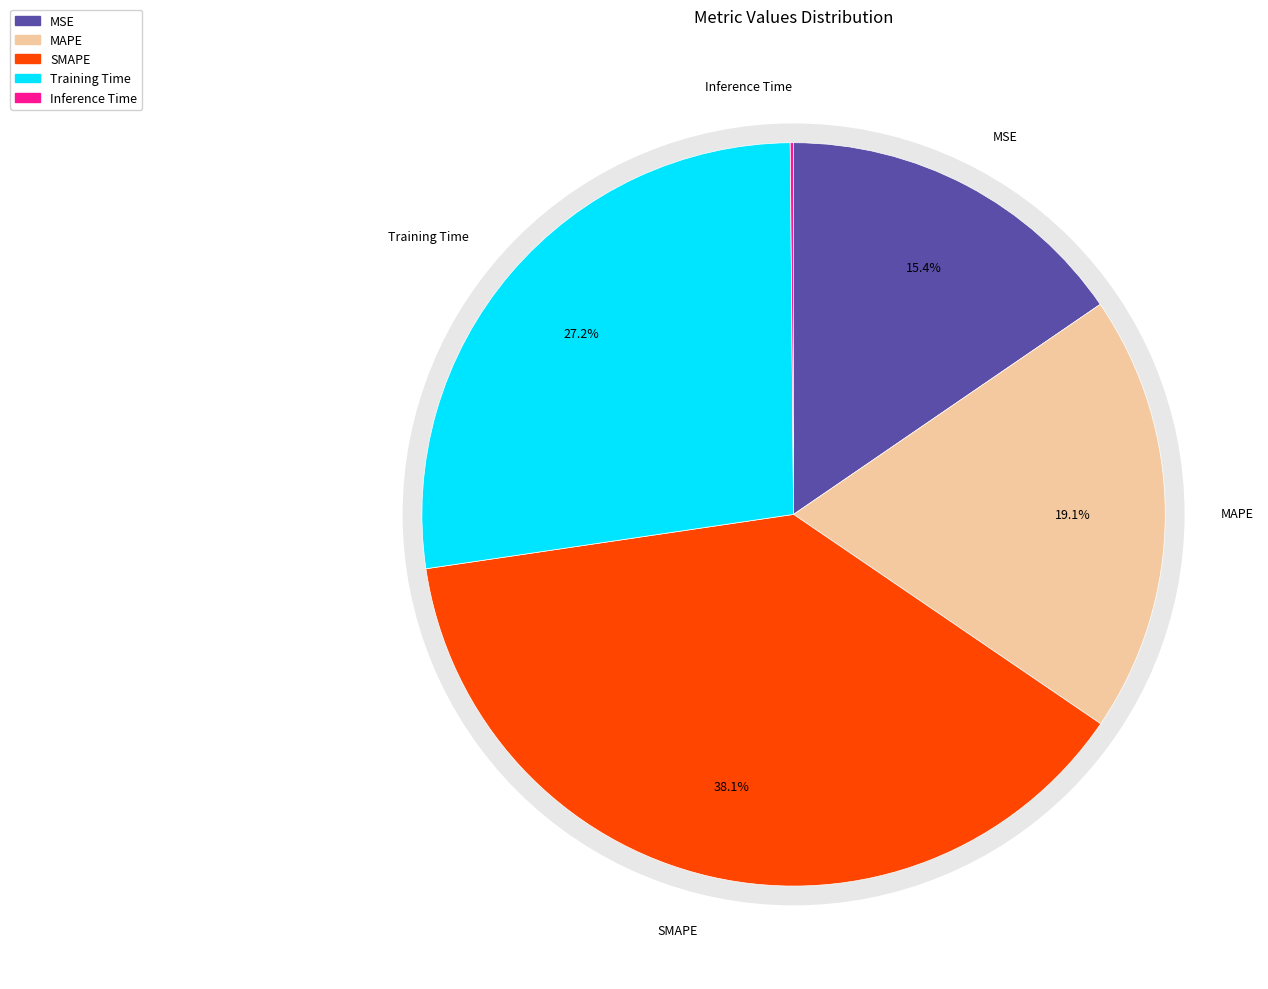

Is it true that MAPE is 19% of the pie?

True